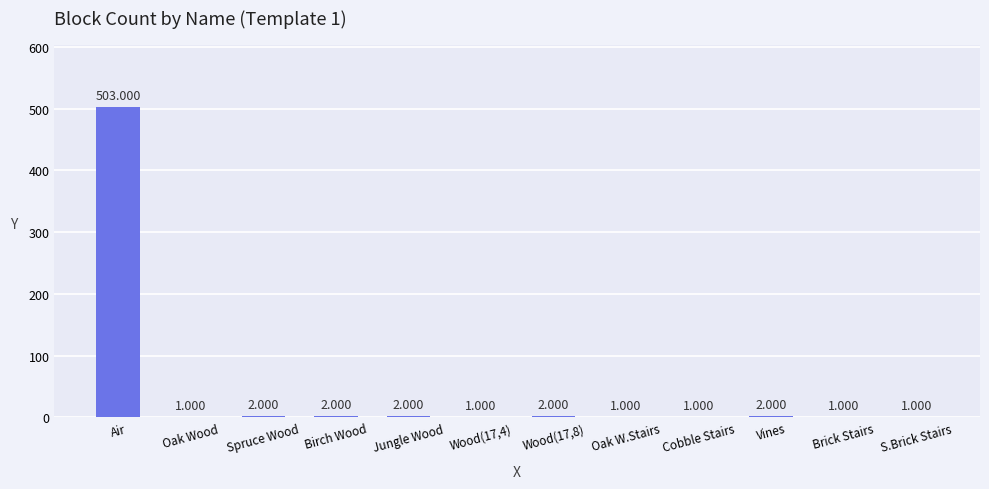

Where does the data first go above 2?

Air